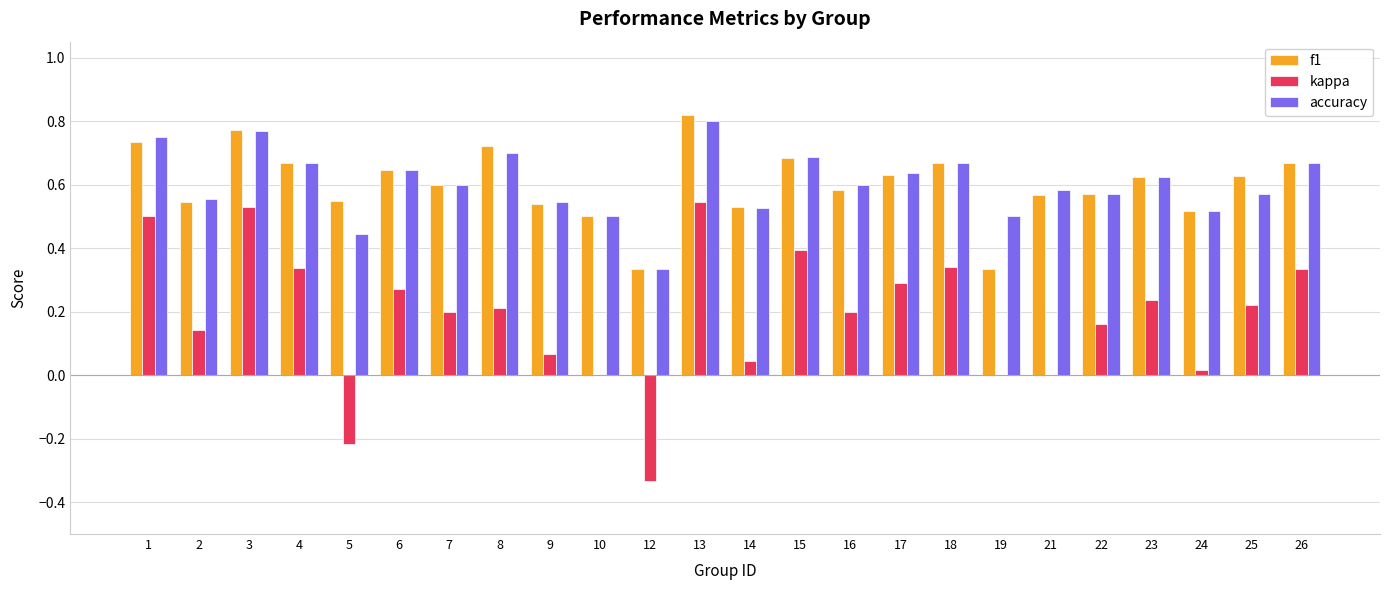

True or false: kappa has a value of 0.5 at 13.

True